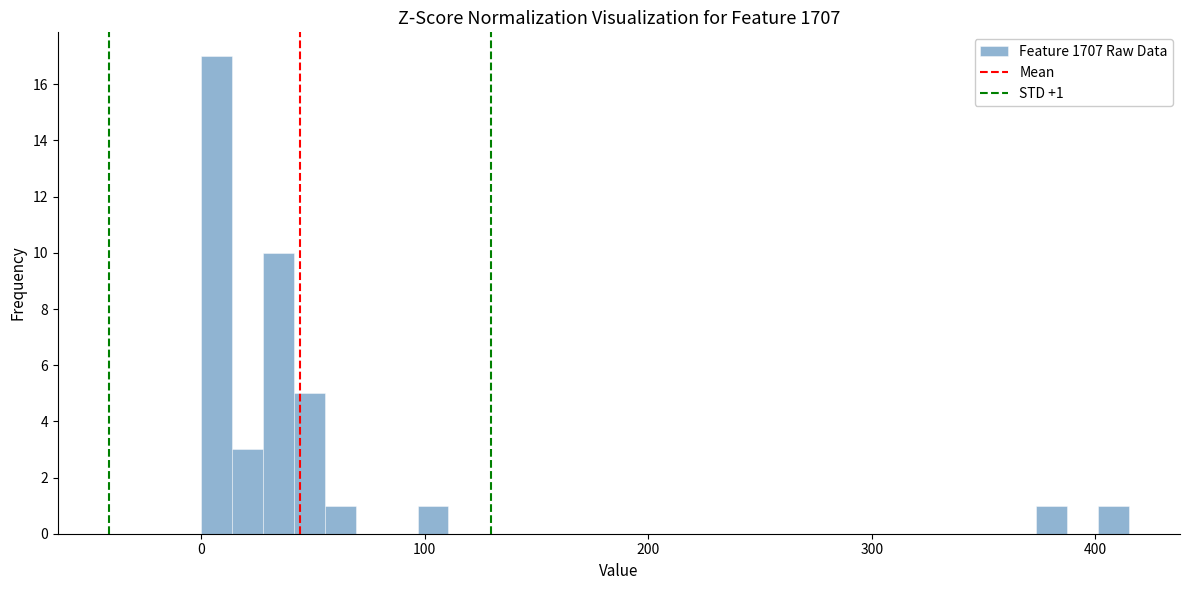

Read against the x-axis, roughly where is the centre of the tallest bar?

10